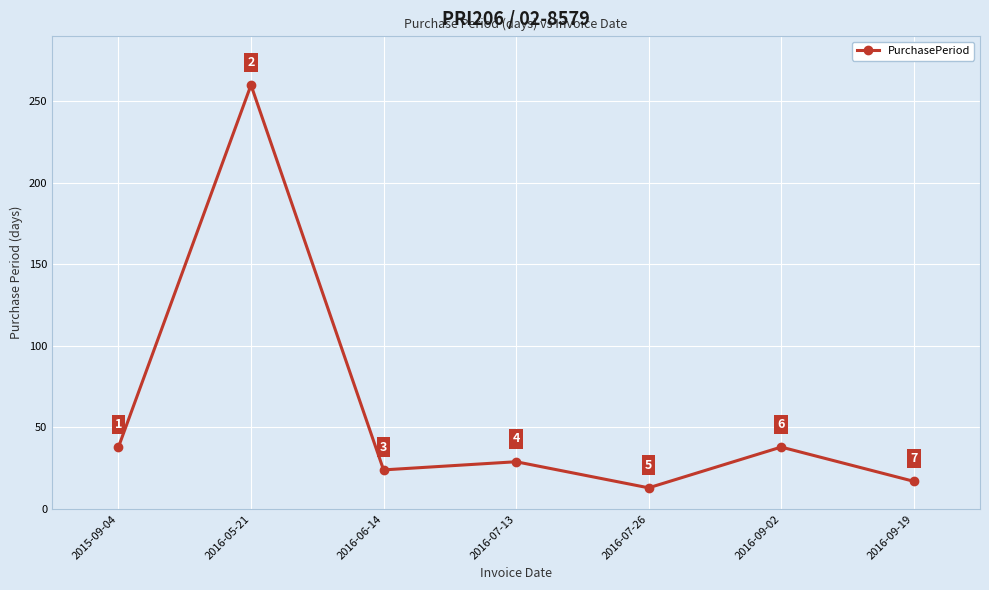

What is the change in value from 2016-05-21 to 2016-06-14?

-236